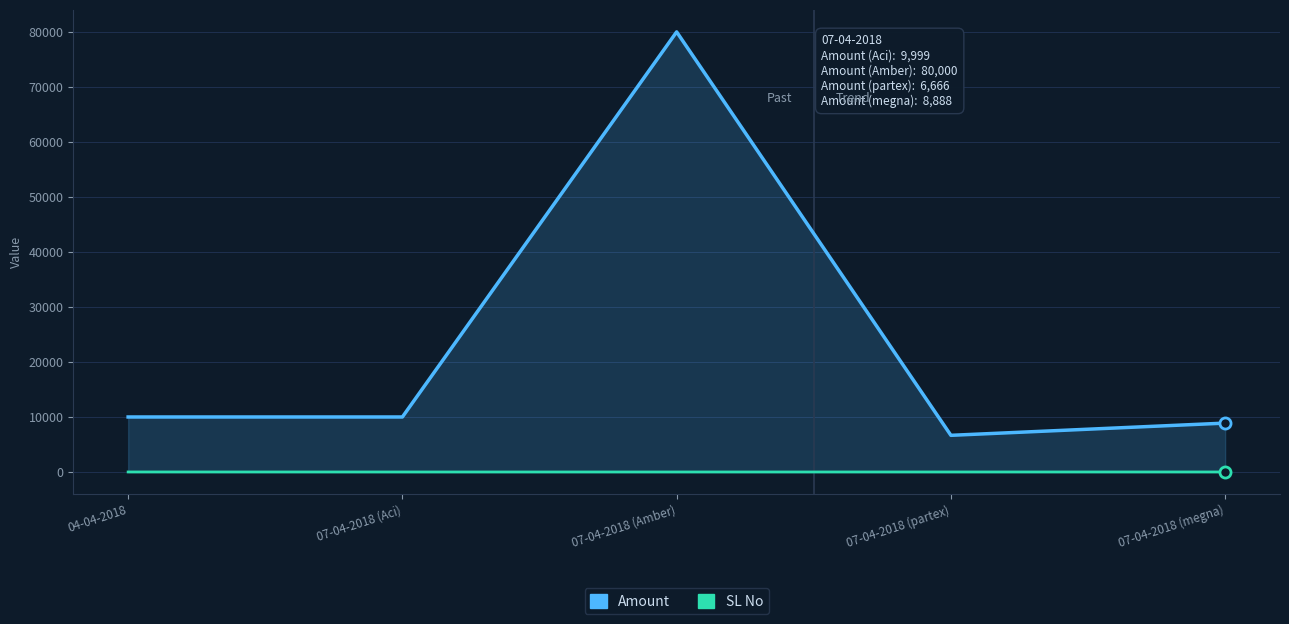

True or false: Amount and SL No intersect in this chart.

False